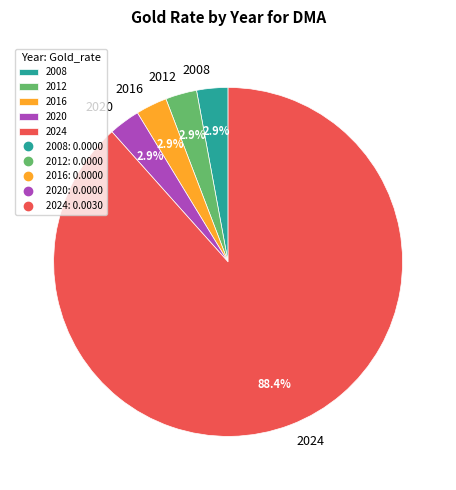

Is there a majority slice in this chart?

Yes